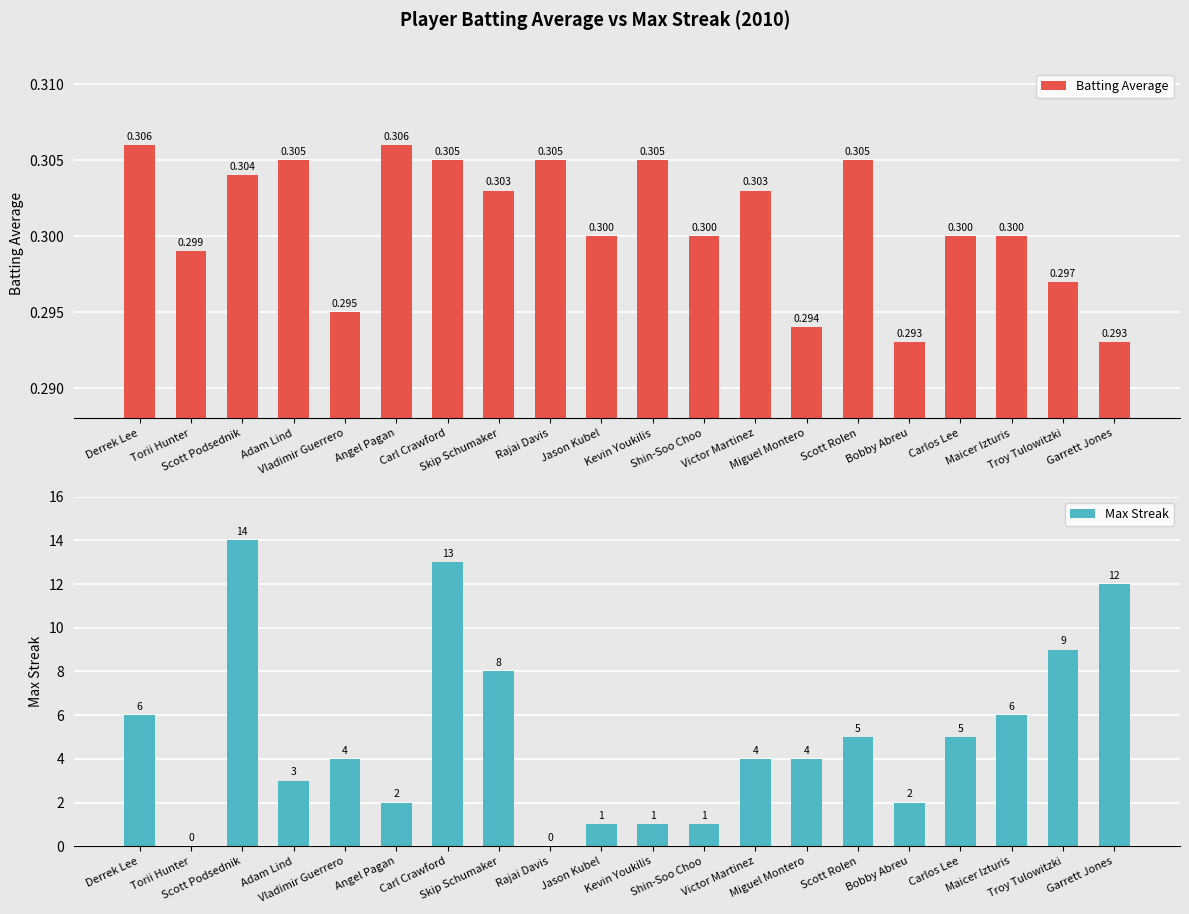

Which has a higher value, Bobby Abreu or Shin-Soo Choo?

Shin-Soo Choo